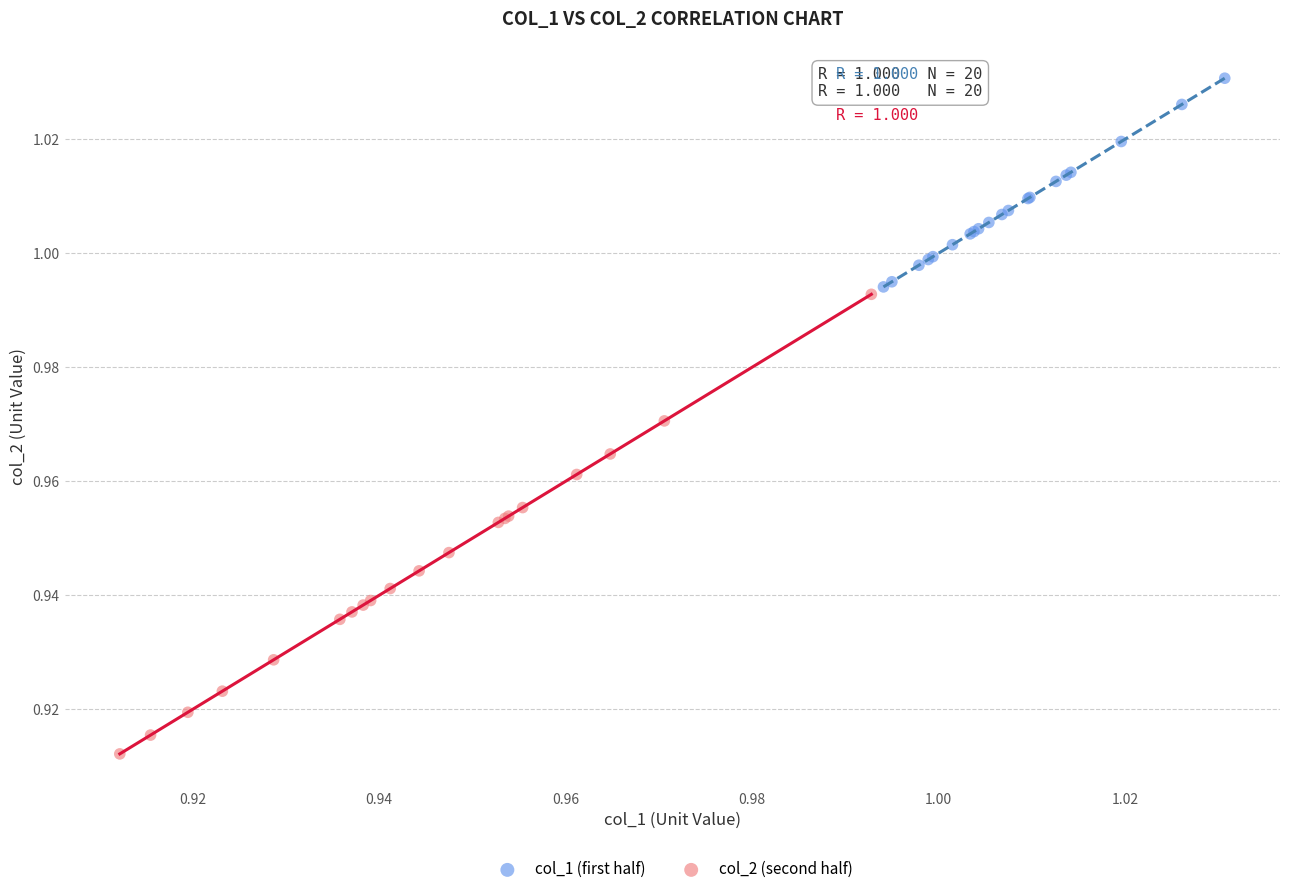

Which series contains the highest Y value?

col_1 (first half)